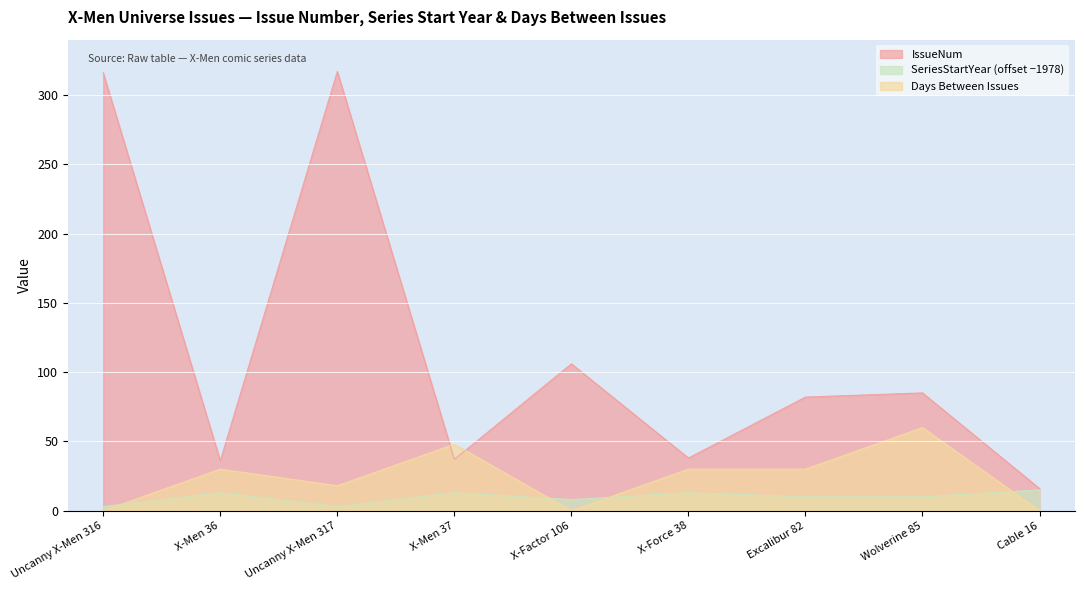

Reading left to right, extract all data points from this chart.

IssueNum: 316	36	317	37	106	38	82	85	16
SeriesStartYear: 3	13	3	13	8	13	10	10	15
Days Between Issues: 0	30	18	48	0	30	30	60	0